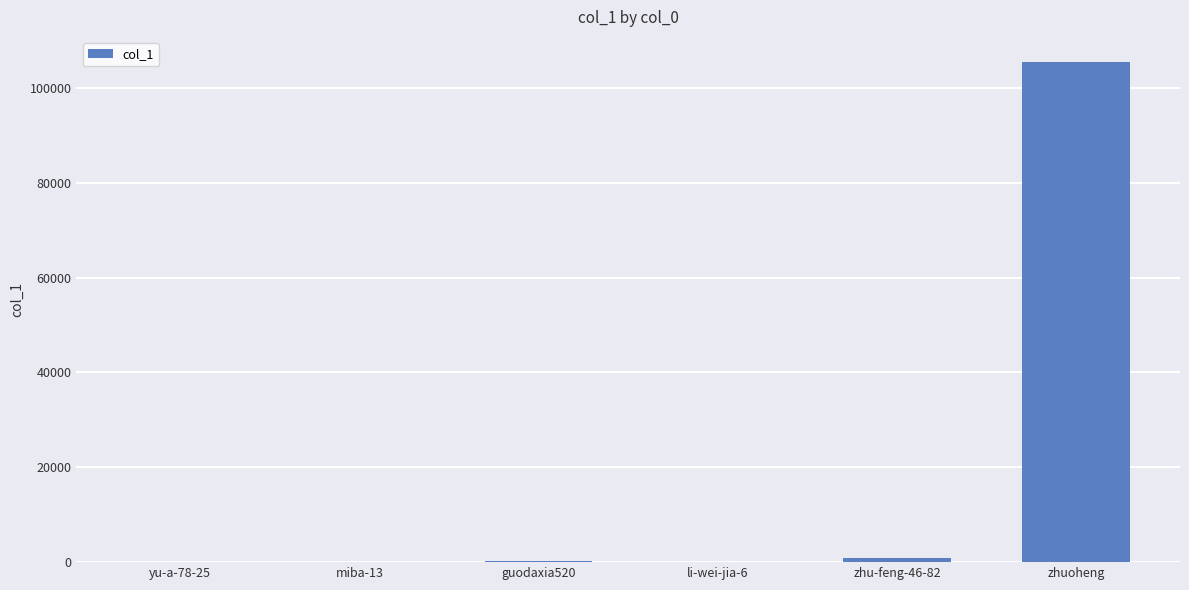

The chart shows a value of 140417 at zhuoheng. True or false?

False